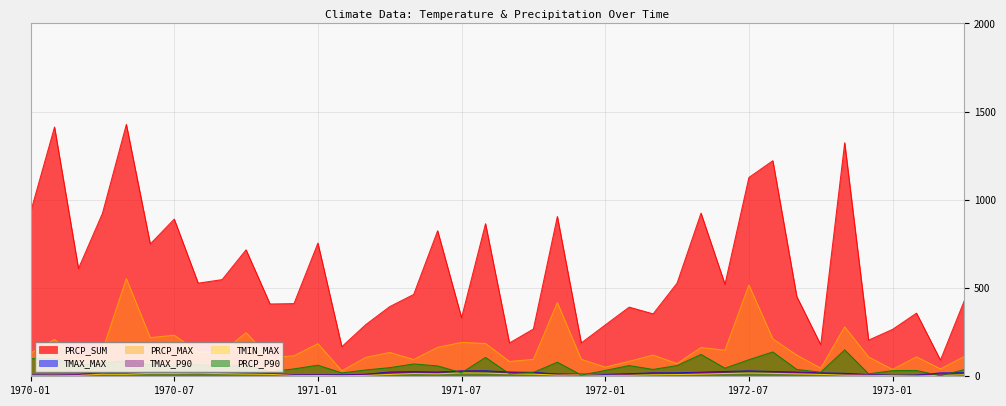

Does the chart have visible grid lines?

Yes